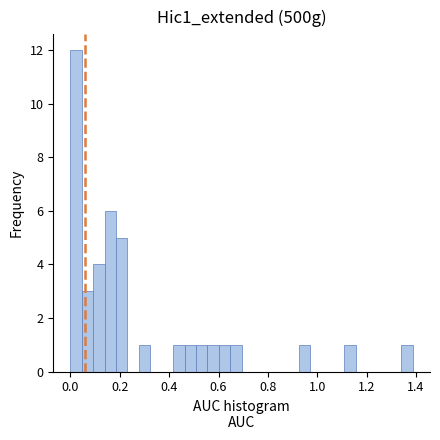

Read against the x-axis, roughly where is the centre of the tallest bar?

0.02